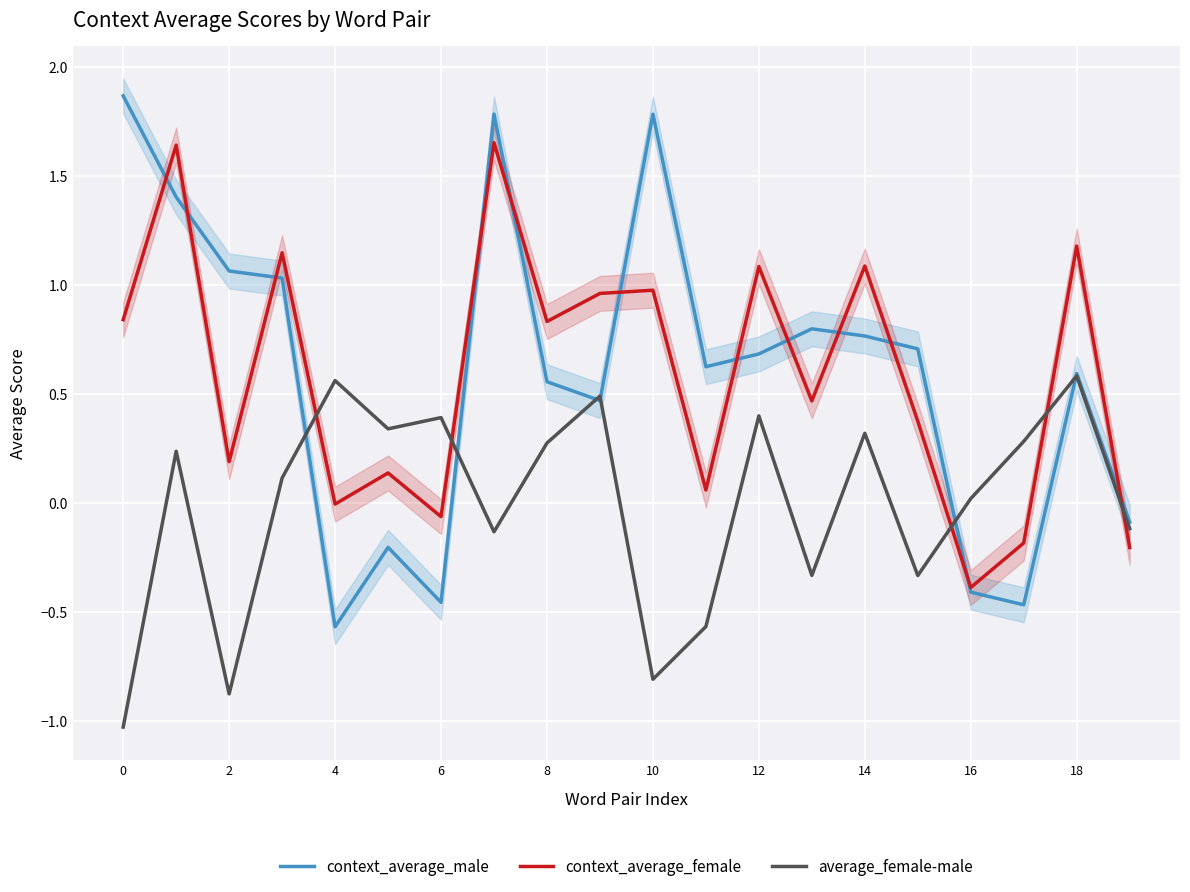

Which series has the largest total across all categories?

context_average_male